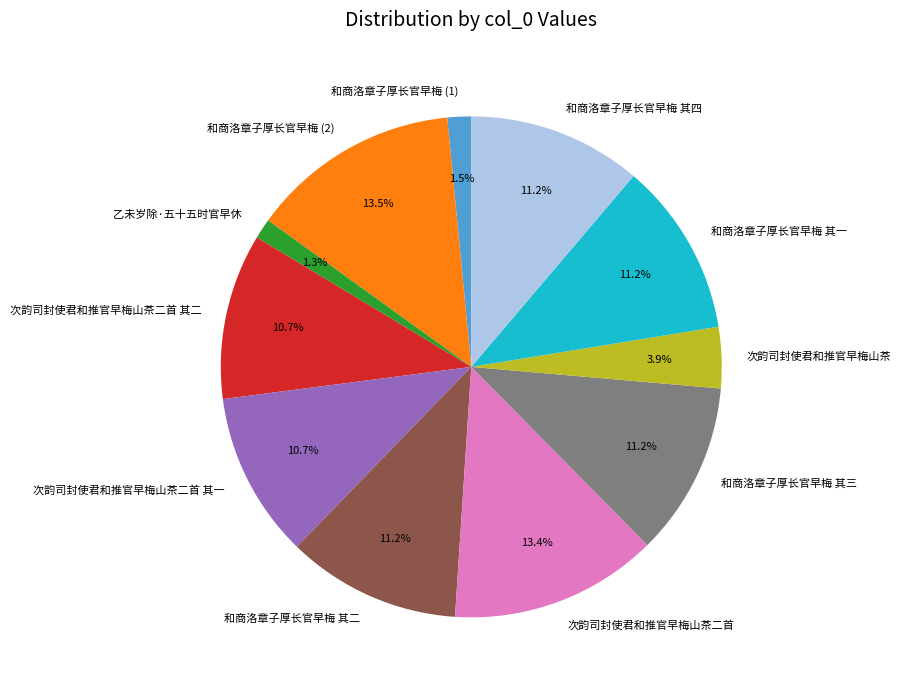

Is the sum of 次韵司封使君和推官早梅山茶二首 and 次韵司封使君和推官早梅山茶二首 其二 greater than half?

No